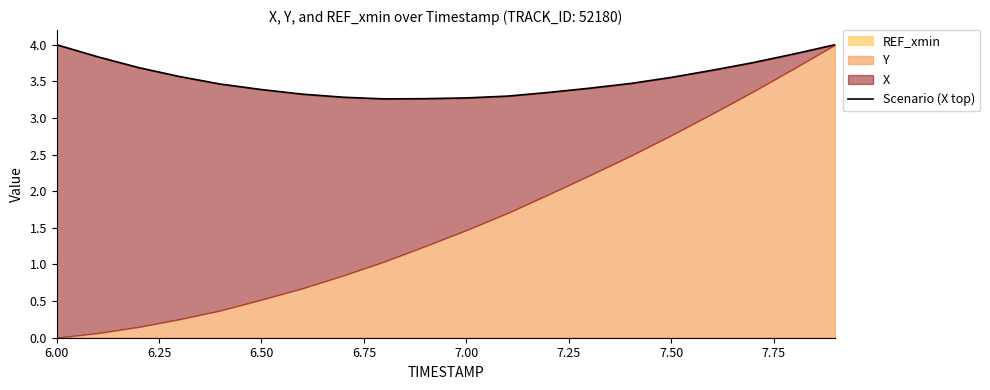

What is the value of the 12th point from the left?

3.3